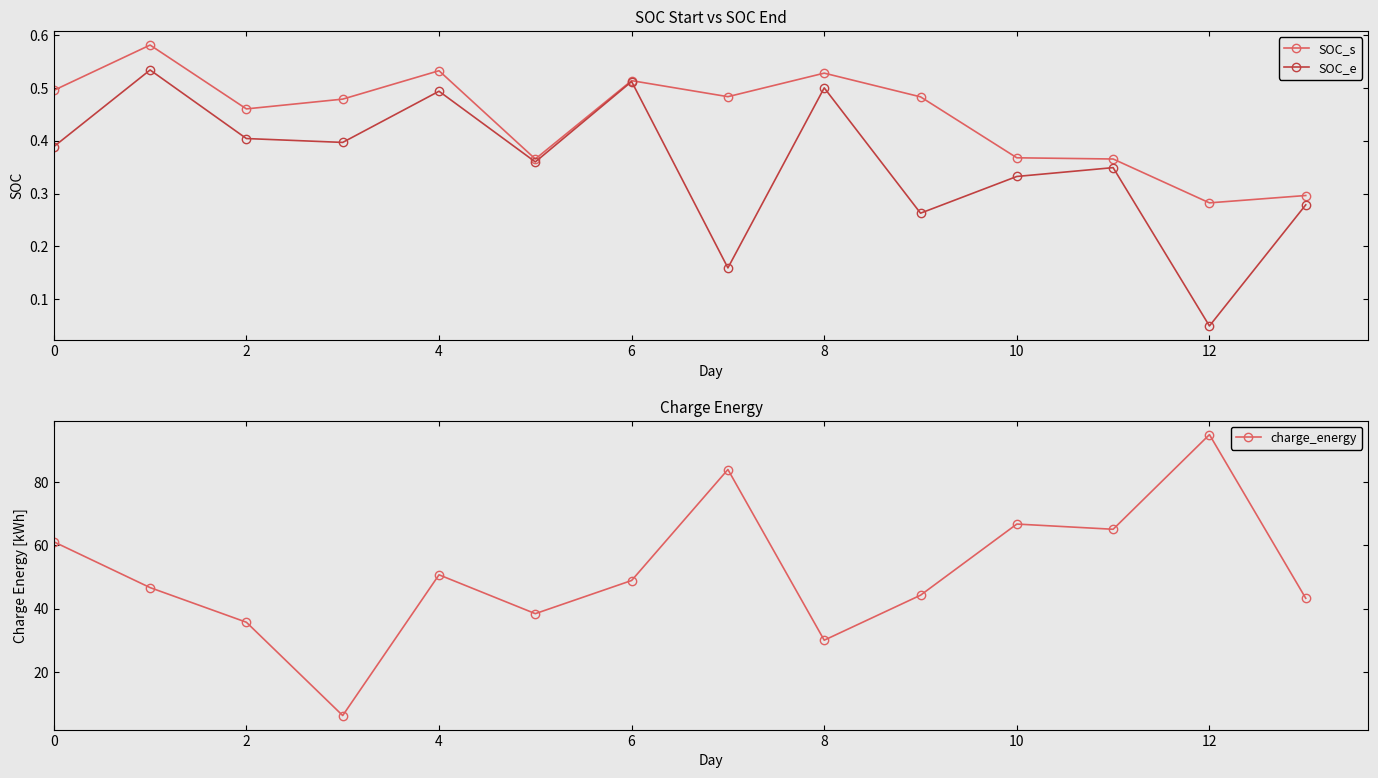

What is the value of the SOC_e point at the 14th from the left?

0.3